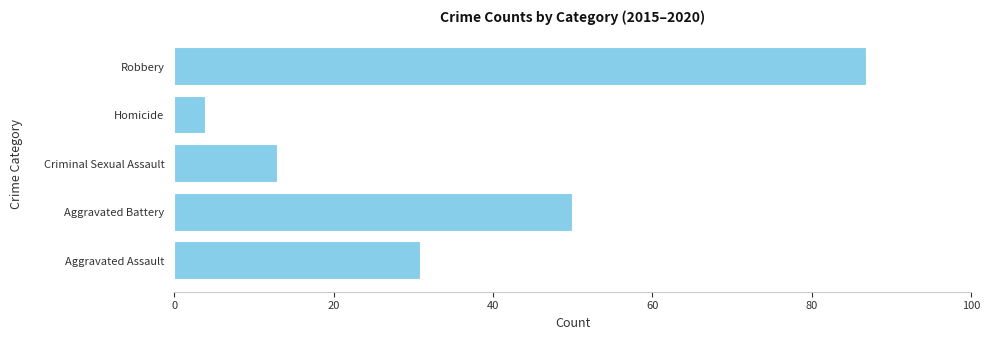

The chart shows a value of 55 at Aggravated Assault. True or false?

False